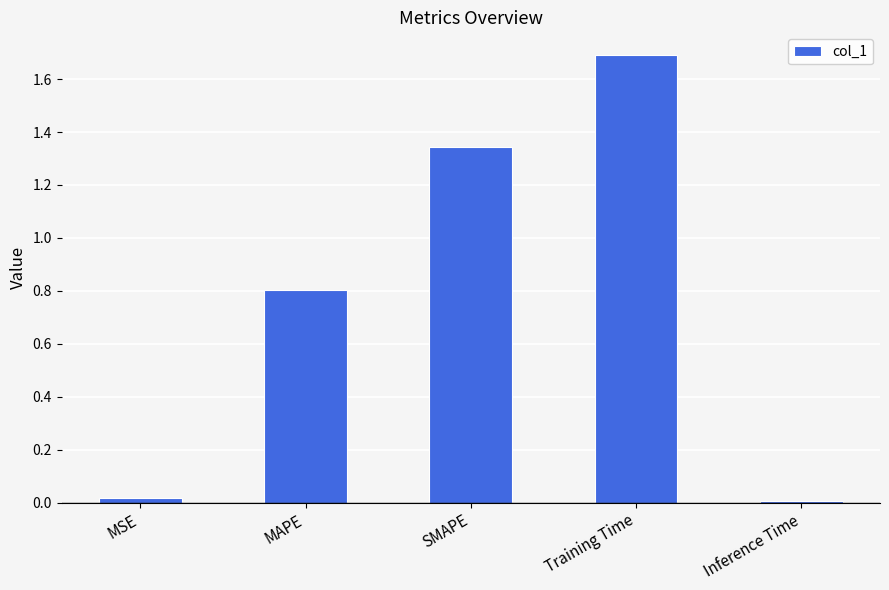

The value at SMAPE is 0.8. True or false?

False